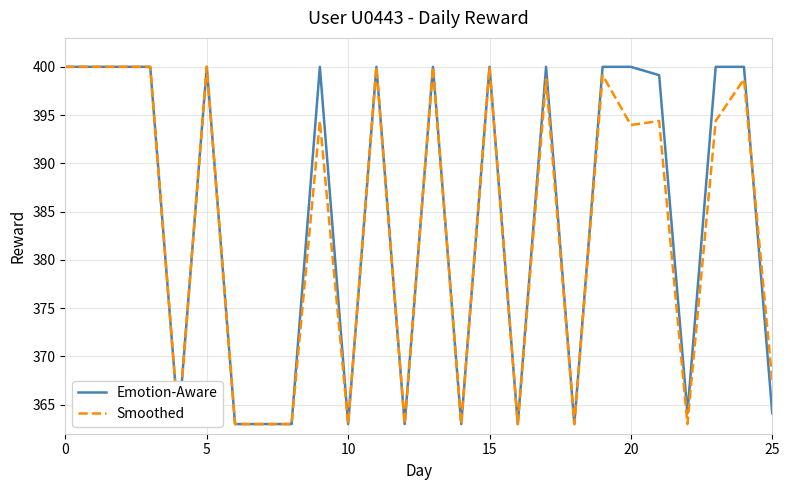

What is the difference between the highest and lowest values at 21?

4.7